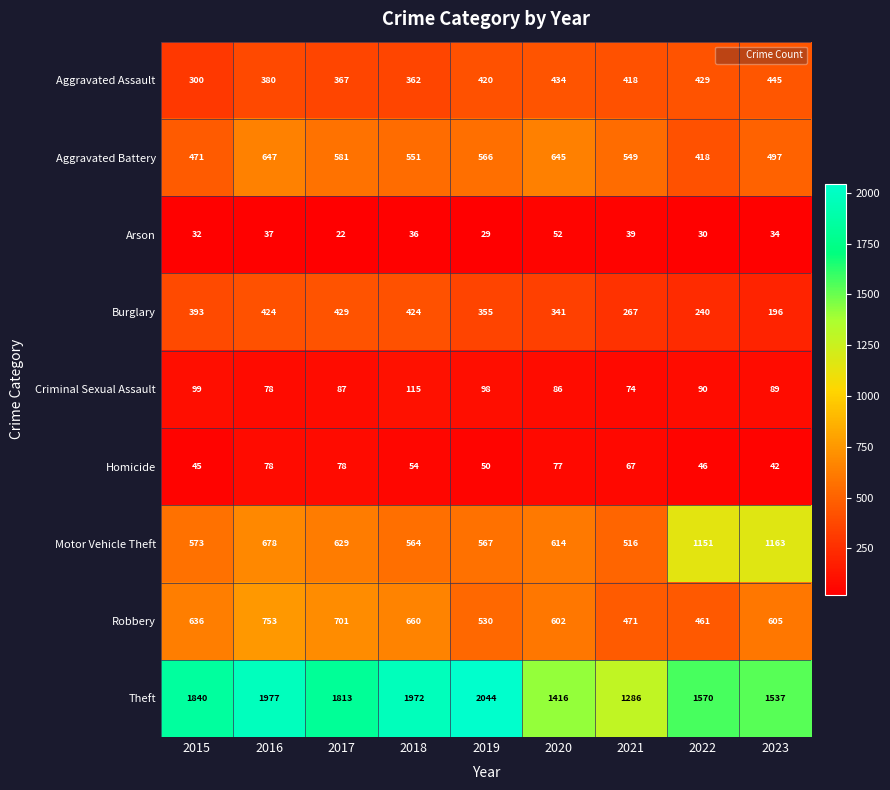

At which category is the sum across all series the highest?

2016